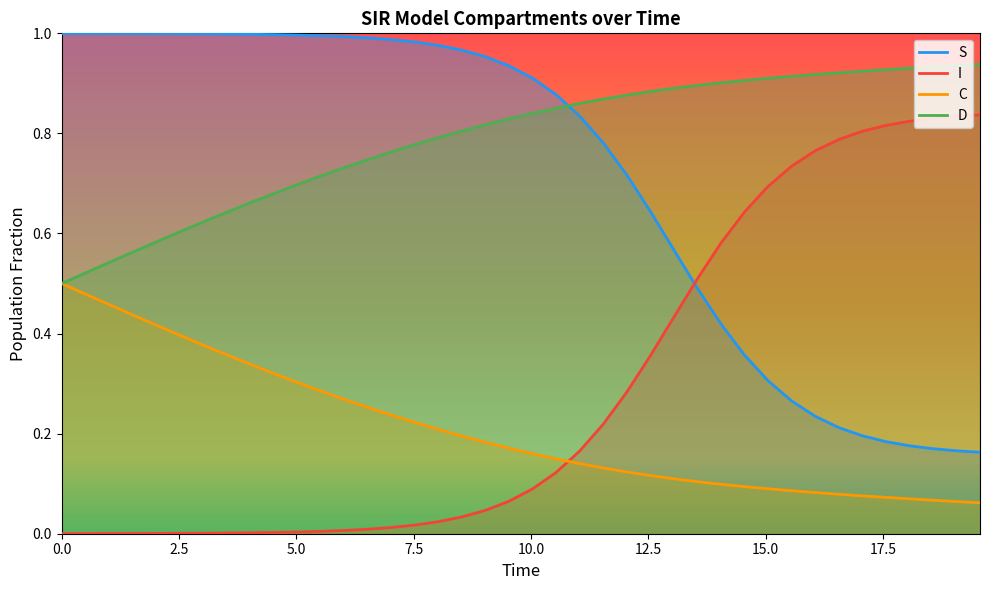

The S series shows 0.0 at 11. True or false?

False